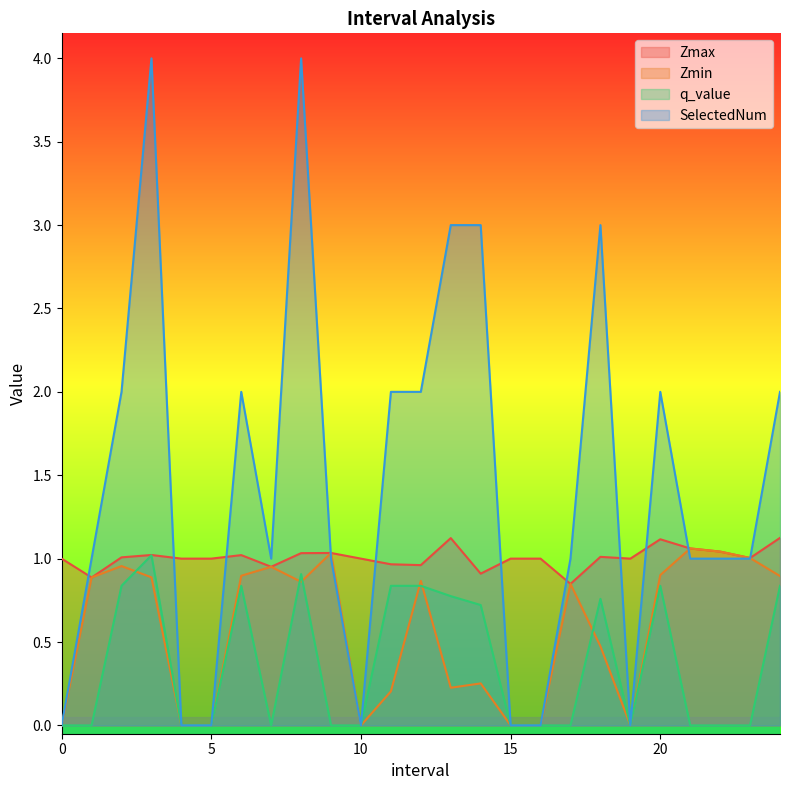

The SelectedNum series shows 2.7 at 8.0. True or false?

False